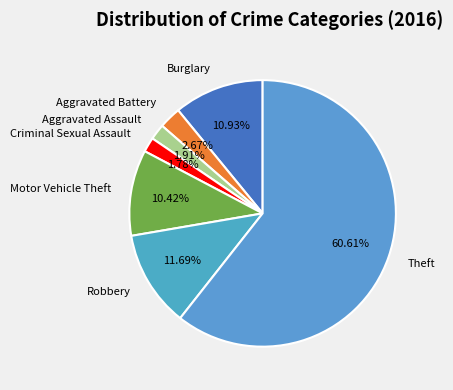

To the nearest percent, what percentage of the pie is Criminal Sexual Assault?

2%